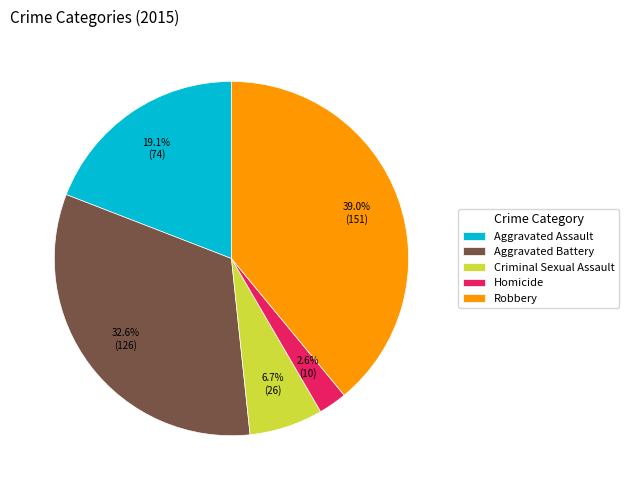

To the nearest percent, what is the difference between the Criminal Sexual Assault and Aggravated Battery slice percentages?

26%